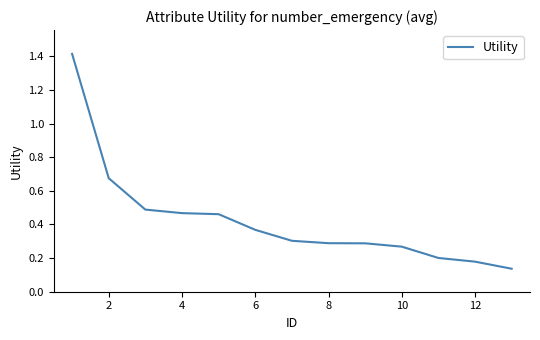

What is the maximum value shown in the chart?

1.4